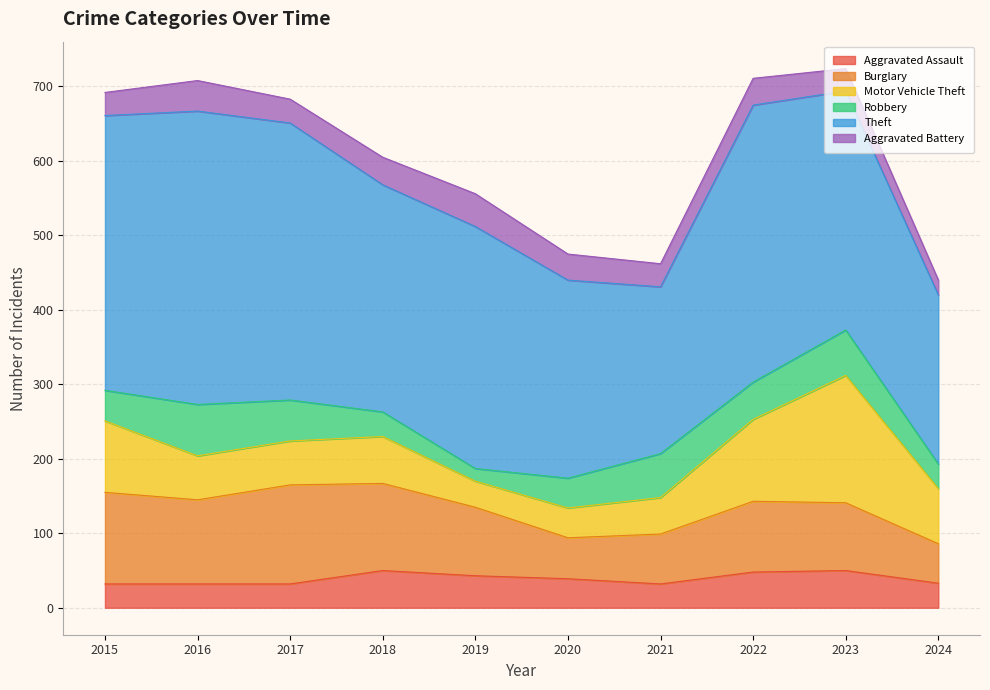

What is the average value of the Burglary series?

94